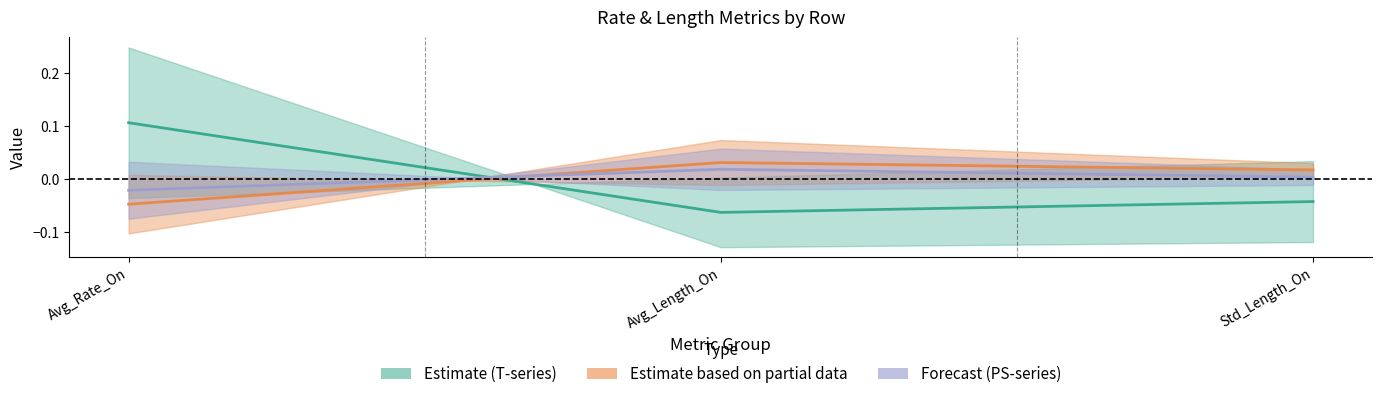

Reading left to right, extract all data points from this chart.

Estimate (T-series): Avg_Rate_On=0.1	Avg_Length_On=-0.1	Std_Length_On=-0.0
Estimate partial (TBM/TBL): Avg_Rate_On=-0.0	Avg_Length_On=0.0	Std_Length_On=0.0
Forecast (PS-series): Avg_Rate_On=-0.0	Avg_Length_On=0.0	Std_Length_On=0.0